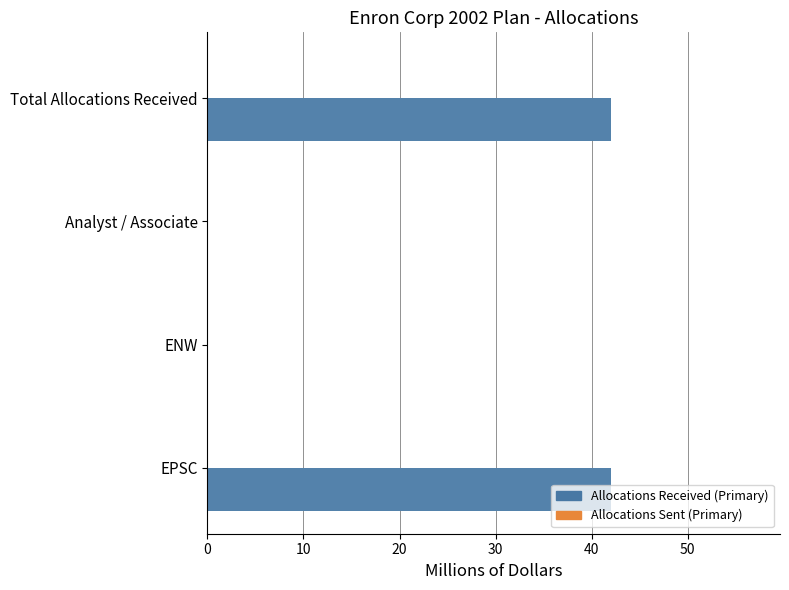

What is the average value of the Allocations Received (Primary) series?

21.0